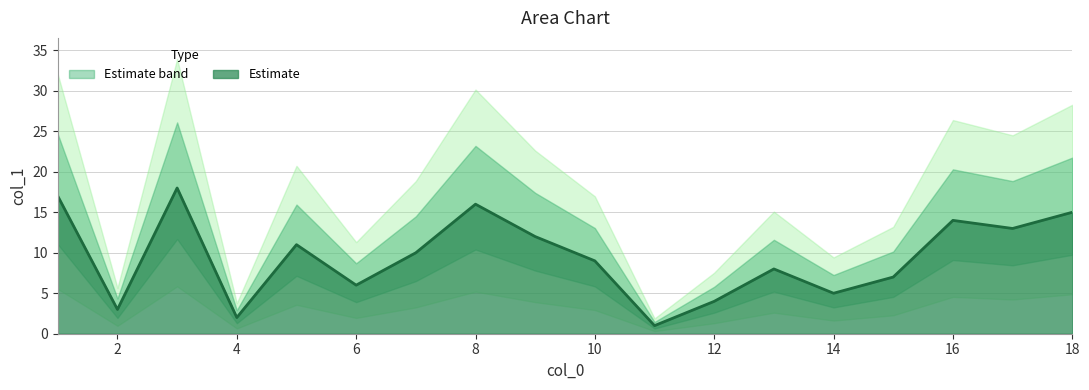

What is the maximum value for Estimate?

18